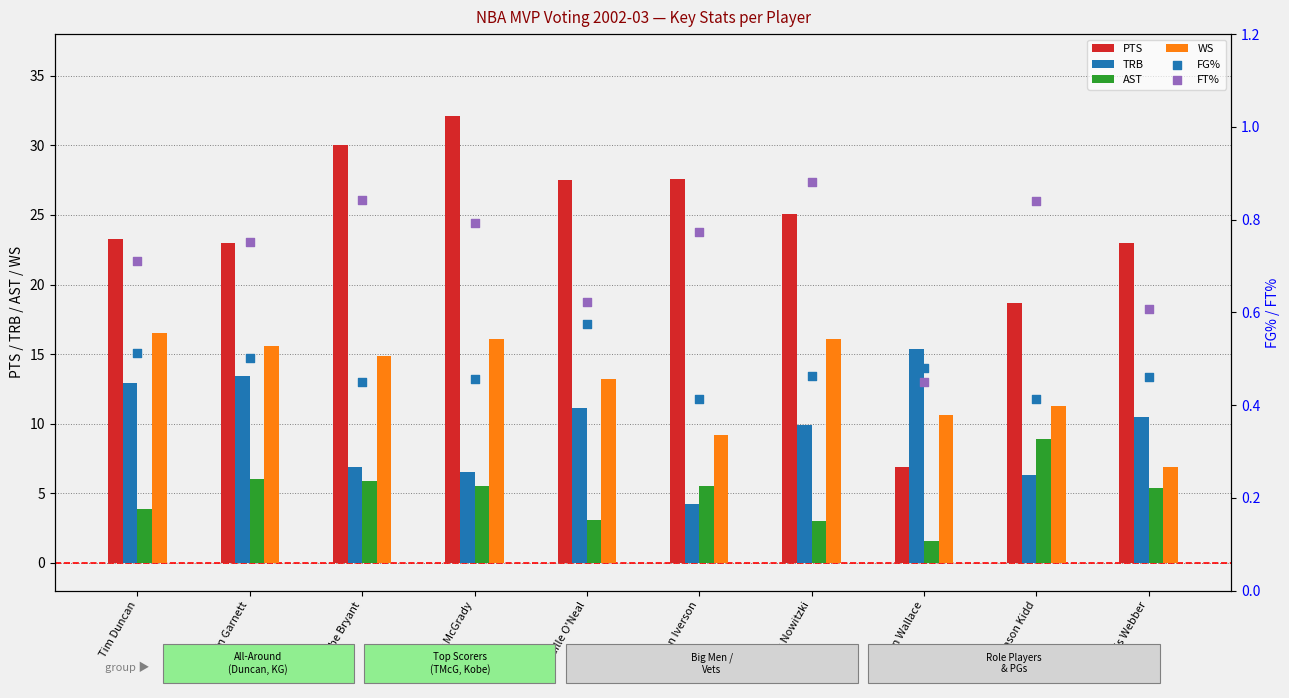

Is the value of TRB at Chris Webber greater than the value of FT% at Shaquille O'Neal?

Yes